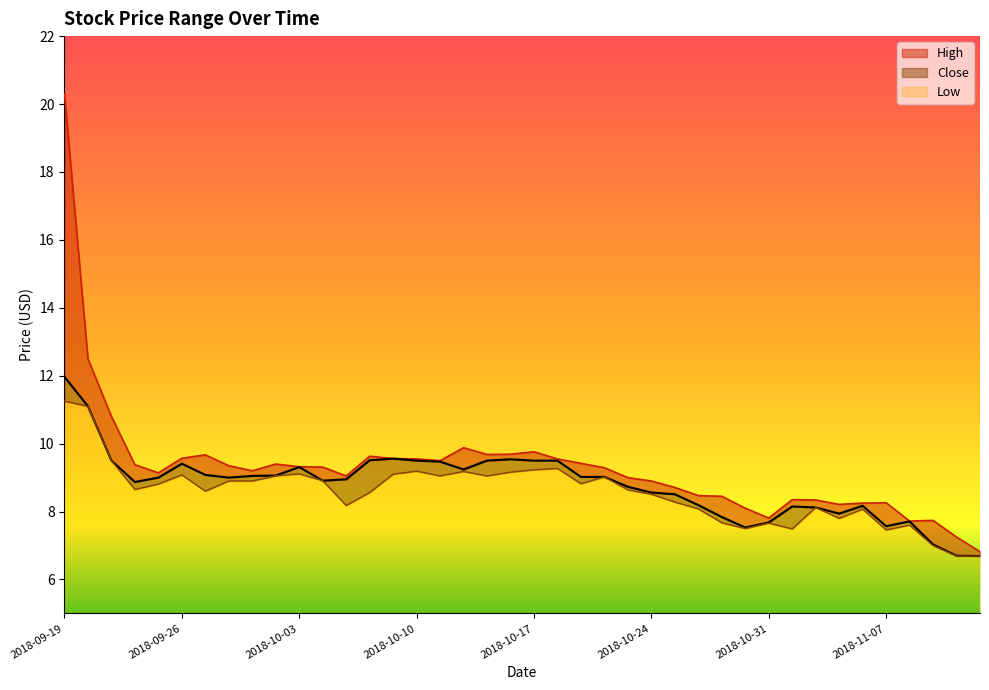

Reading left to right, extract all data points from this chart.

High: 20.3	12.5	10.8	9.4	9.1	9.6	9.7	9.4	9.2	9.4	9.3	9.3	9.1	9.6	9.6	9.6	9.5	9.9	9.7	9.7	9.8	9.6	9.4	9.3	9.0	8.9	8.7	8.5	8.4	8.1	7.8	8.4	8.3	8.2	8.2	8.3	7.7	7.7	7.2	6.8
Close: 12.0	11.1	9.5	8.9	9.0	9.4	9.1	9.0	9.1	9.1	9.3	8.9	8.9	9.5	9.6	9.5	9.5	9.2	9.5	9.5	9.5	9.5	9.0	9.0	8.7	8.6	8.5	8.2	7.8	7.5	7.7	8.1	8.1	7.9	8.2	7.6	7.7	7.0	6.7	6.7
Low: 11.2	11.1	9.5	8.6	8.8	9.1	8.6	8.9	8.9	9.1	9.1	8.9	8.2	8.6	9.1	9.2	9.1	9.2	9.1	9.2	9.2	9.3	8.8	9.0	8.6	8.5	8.3	8.1	7.7	7.5	7.7	7.5	8.1	7.8	8.1	7.5	7.6	7.0	6.7	6.7